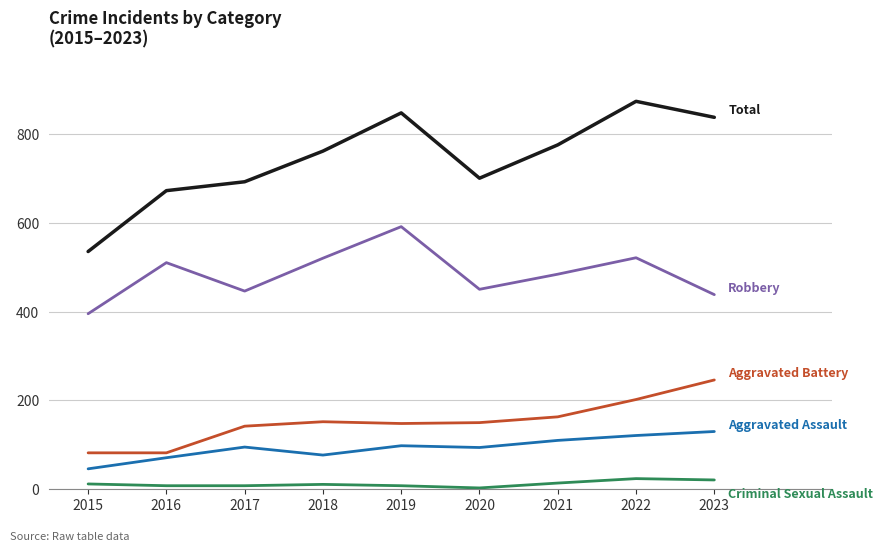

What is the greatest value displayed?

873